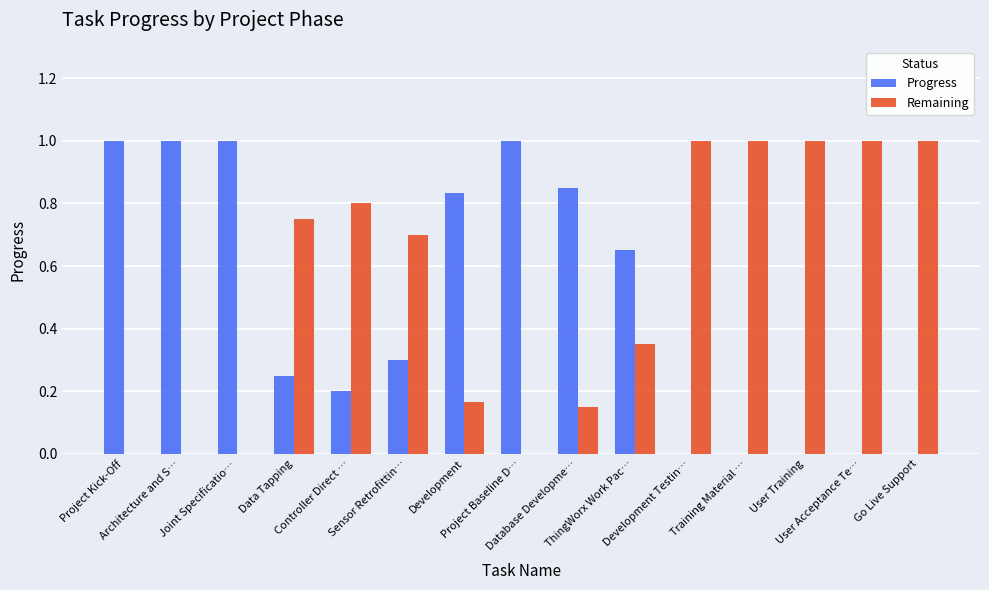

True or false: Progress has a value of 0.2 at Controller Direct ….

True